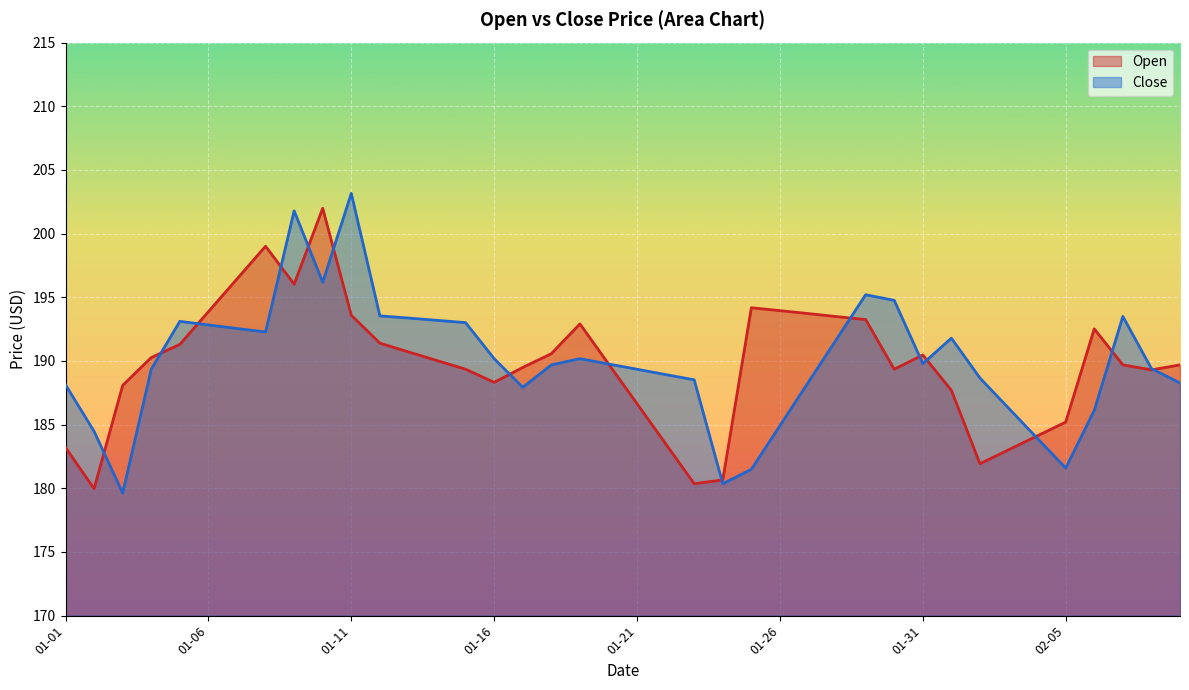

Which series has the largest range (max minus min)?

Close